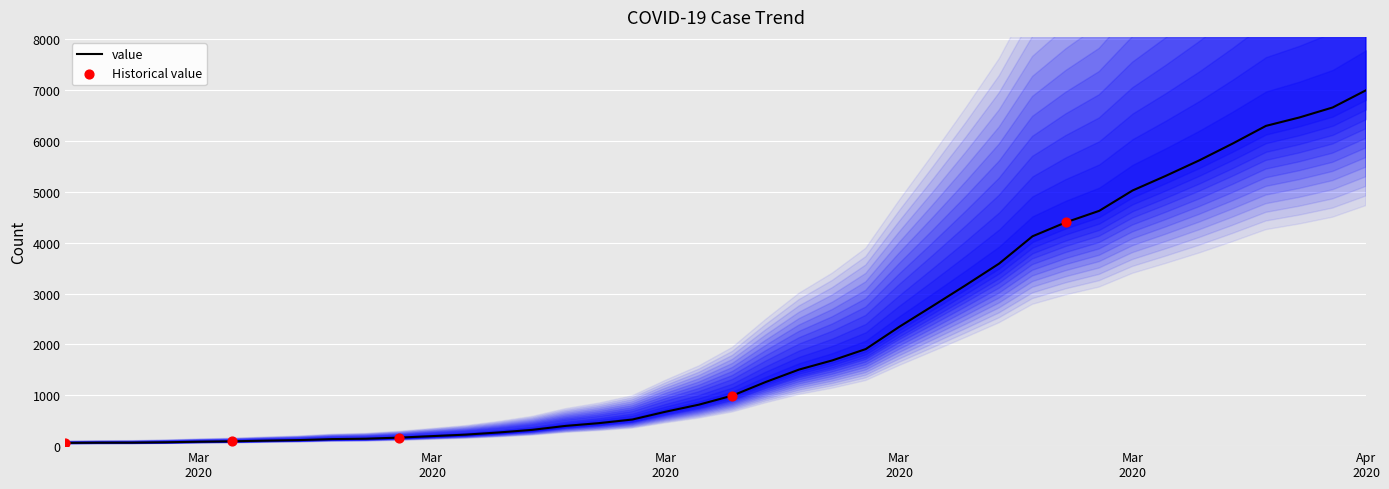

What is the ratio of the value at 2020-03-11 to the value at 2020-03-21?

0.2